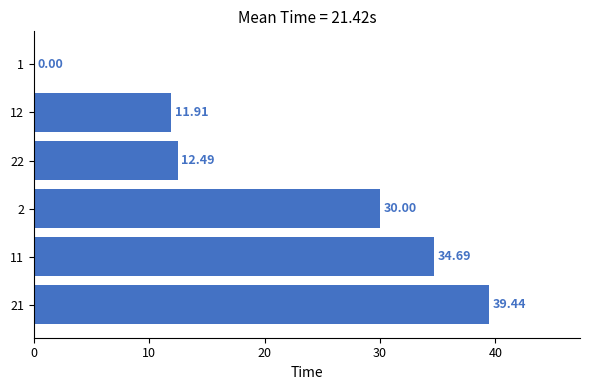

What is the change in value from 11 to 2?

-4.7